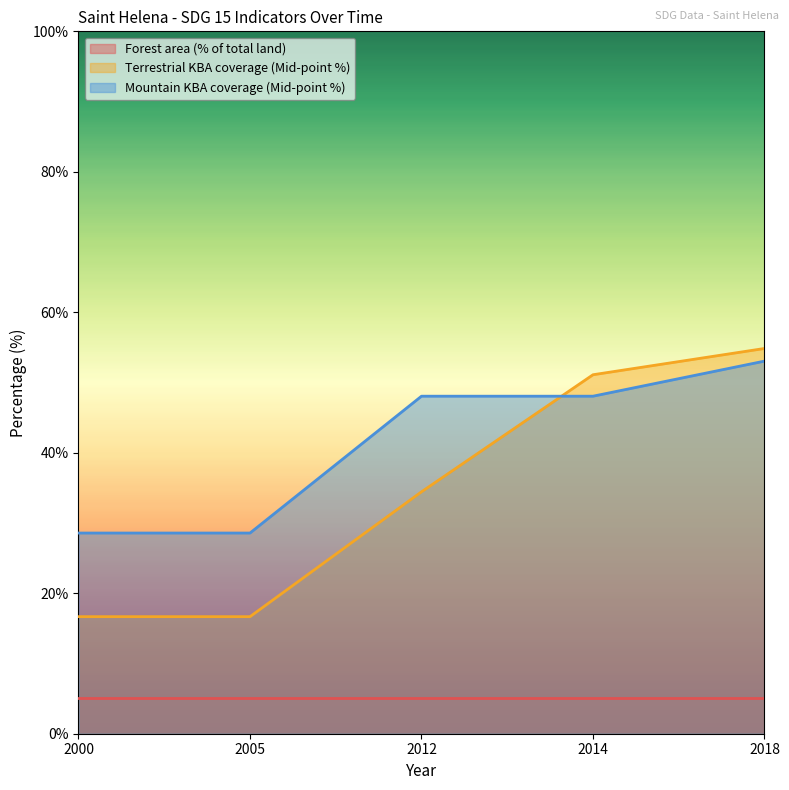

Between which two adjacent categories do Mountain KBA coverage (Mid-point %) and Terrestrial KBA coverage (Mid-point %) first intersect?

2012 and 2014